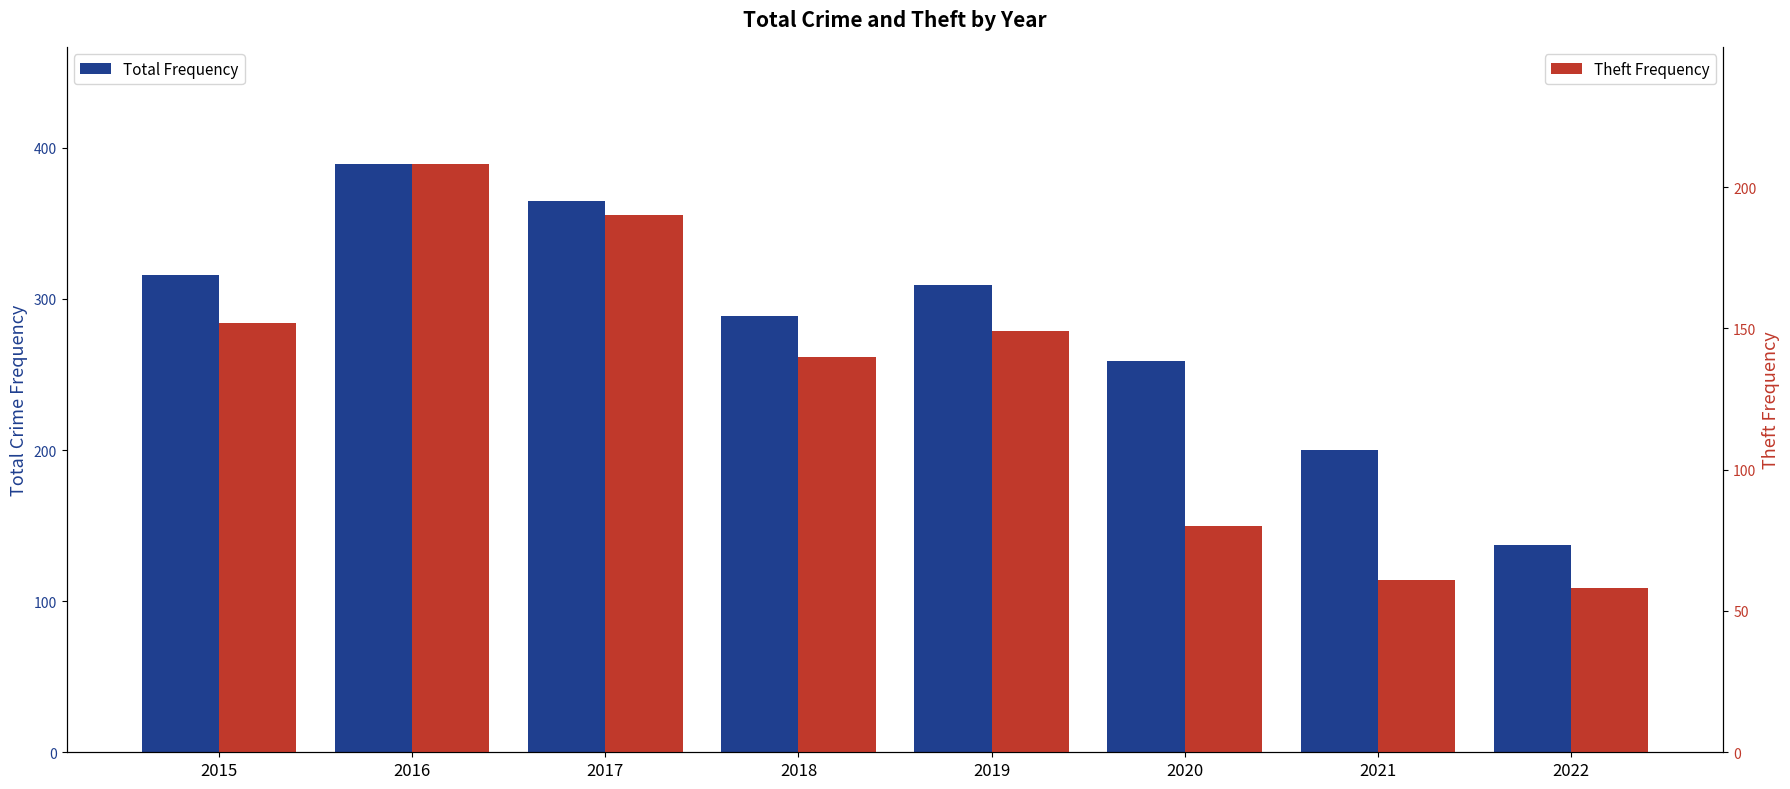

What is the minimum value for Total Frequency?

137